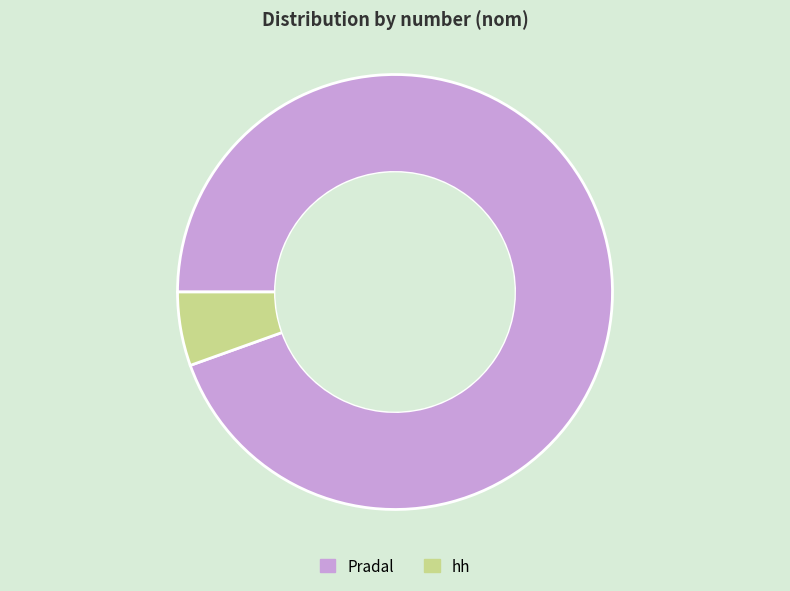

What is the largest slice in the pie chart?

Pradal